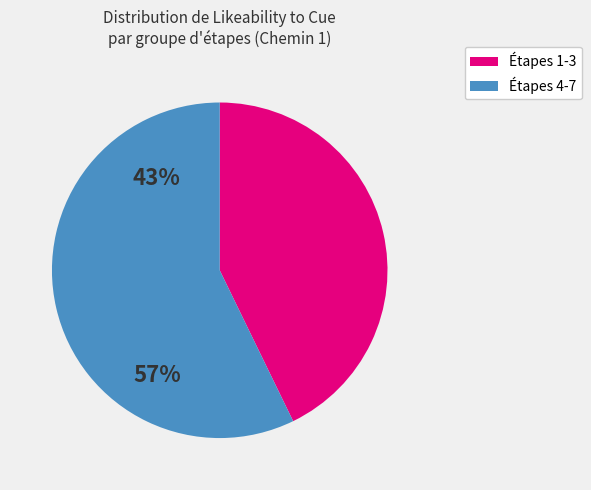

The Étapes 1-3 slice represents 32% of the pie. True or false?

False